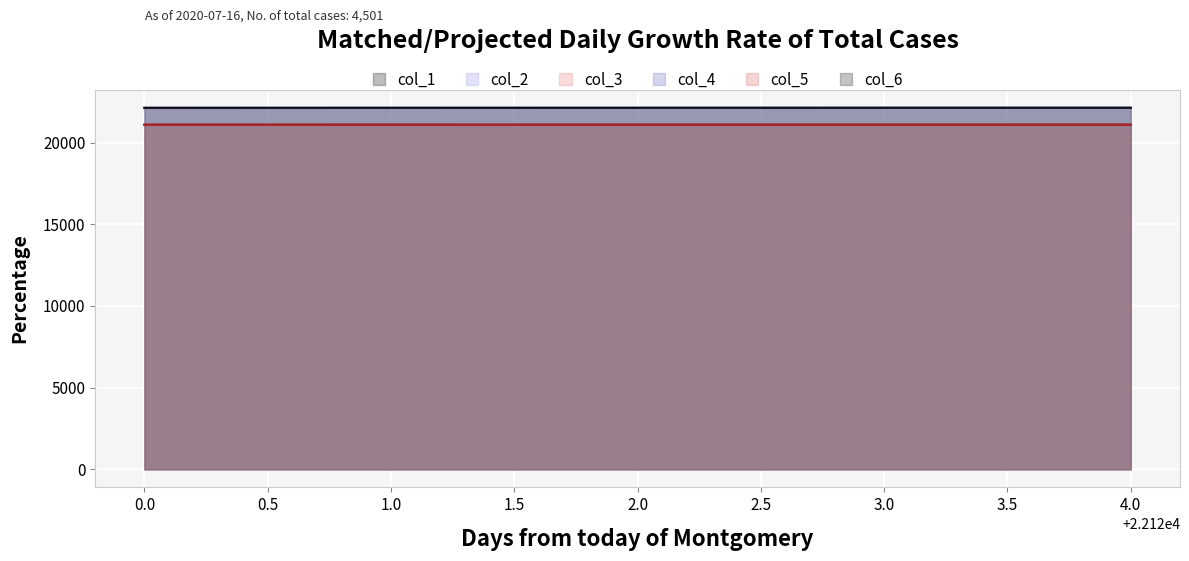

What is the difference between the highest and lowest values at 0.0?

1045